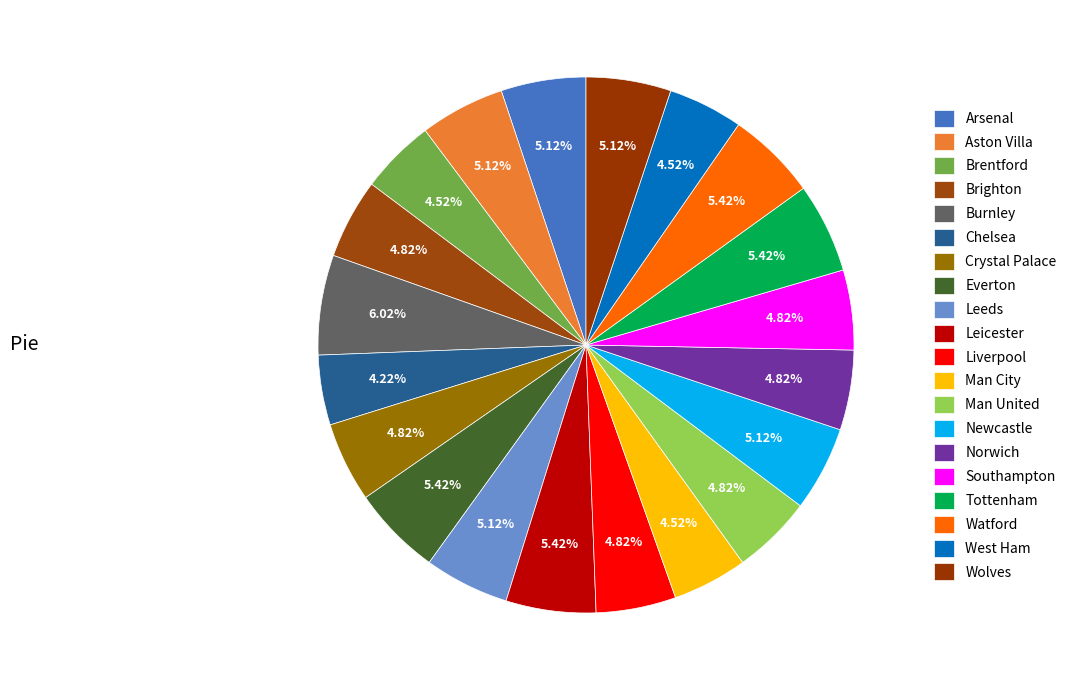

Approximately how many times larger is the value at West Ham compared to Wolves?

0.9